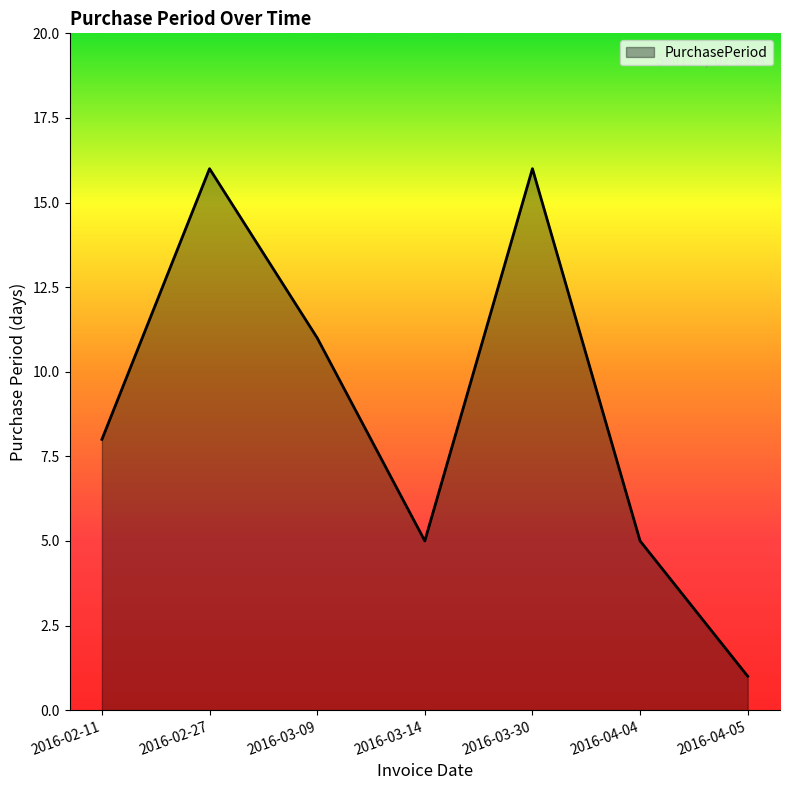

Does the chart have visible grid lines?

No